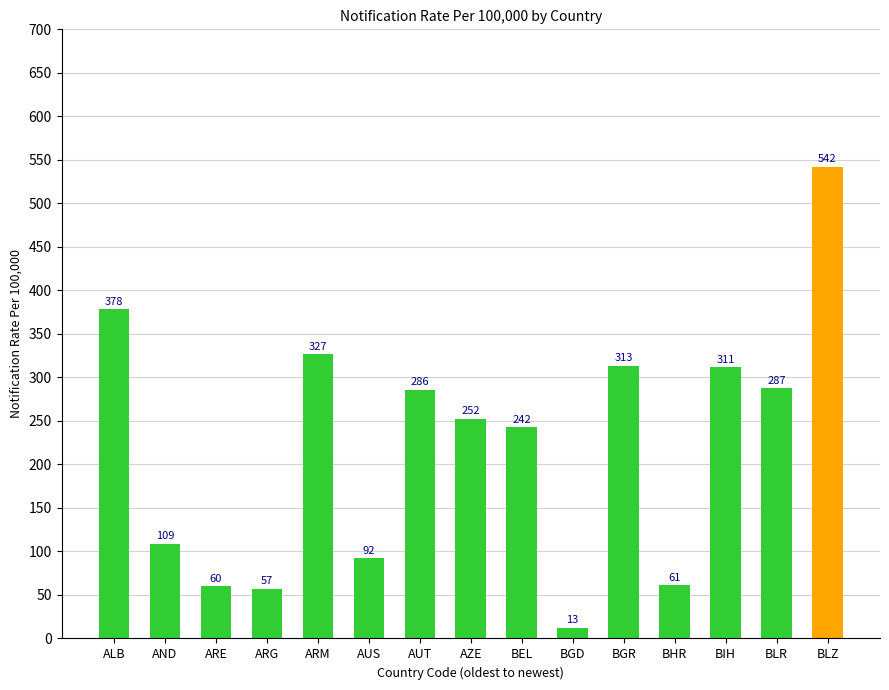

The value at ARE is 15.3. True or false?

False